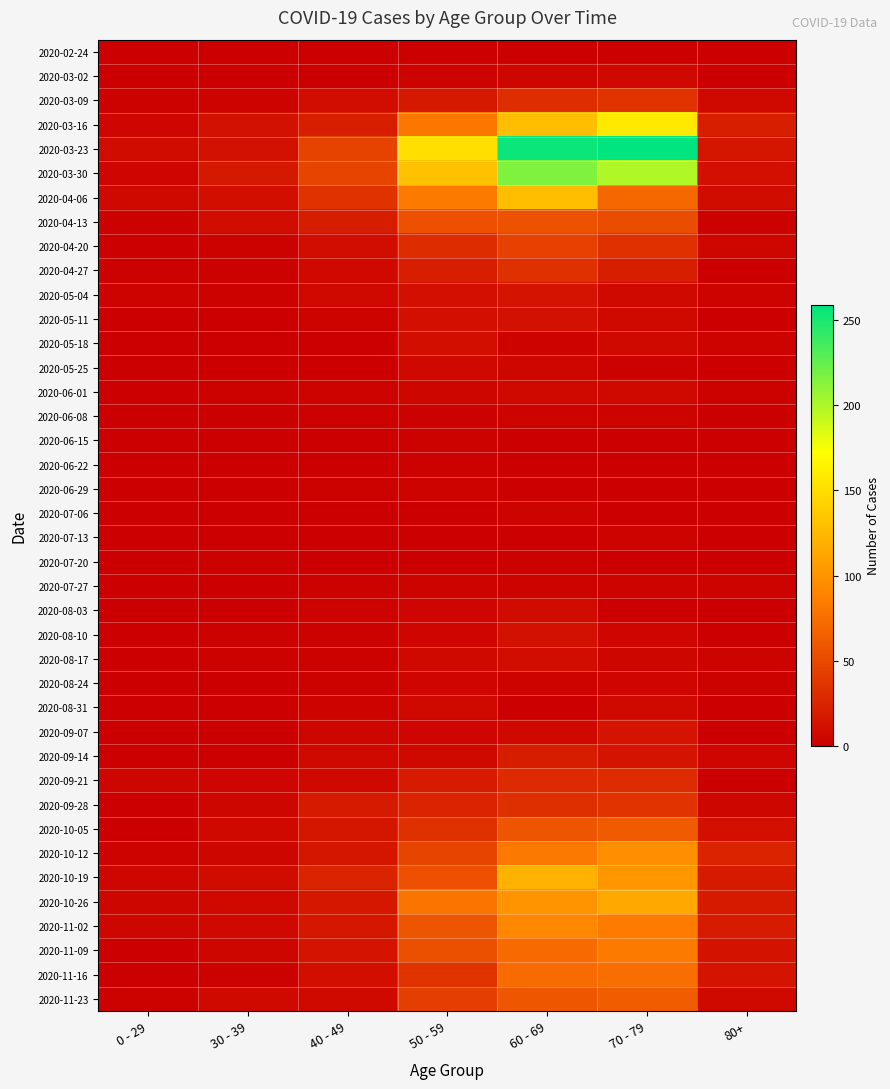

At 70 - 79, list the series in order from largest to smallest.

2020-03-23, 2020-03-30, 2020-03-16, 2020-10-26, 2020-10-19, 2020-10-12, 2020-11-02, 2020-11-09, 2020-11-16, 2020-04-06, 2020-11-23, 2020-10-05, 2020-04-13, 2020-03-09, 2020-09-28, 2020-04-20, 2020-09-21, 2020-04-27, 2020-09-07, 2020-09-14, 2020-03-02, 2020-05-04, 2020-05-11, 2020-05-18, 2020-06-01, 2020-08-31, 2020-08-17, 2020-08-10, 2020-08-24, 2020-06-08, 2020-07-13, 2020-07-27, 2020-05-25, 2020-02-24, 2020-06-15, 2020-06-22, 2020-07-20, 2020-08-03, 2020-06-29, 2020-07-06